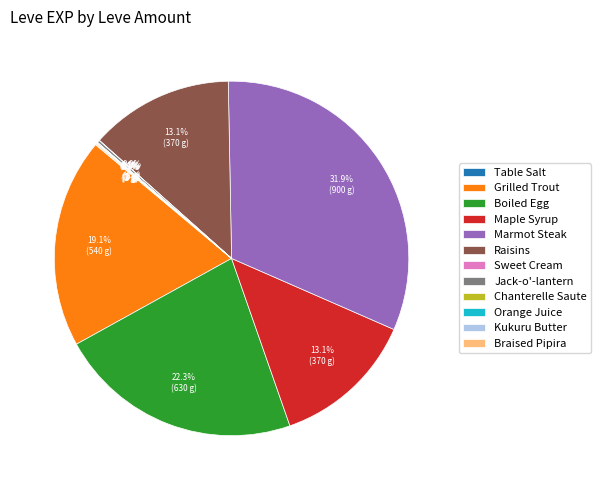

What percentage is NOT represented by Maple Syrup?

86.9%